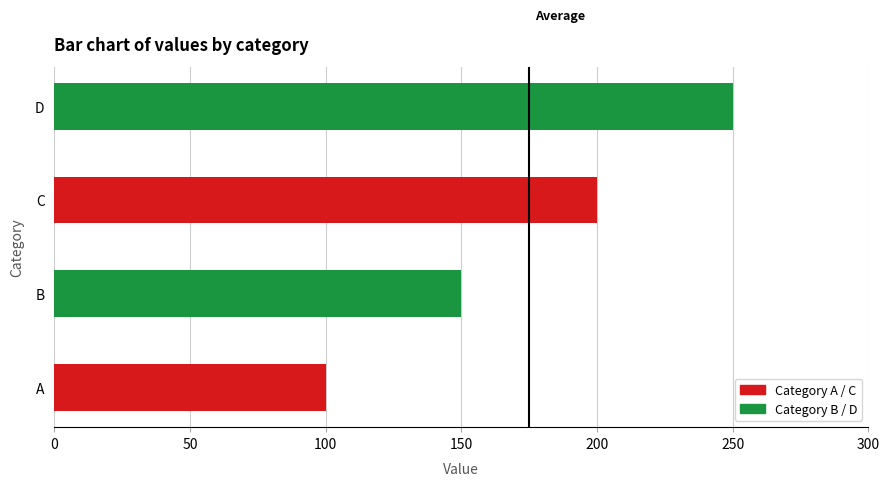

The value at B is 150. True or false?

True